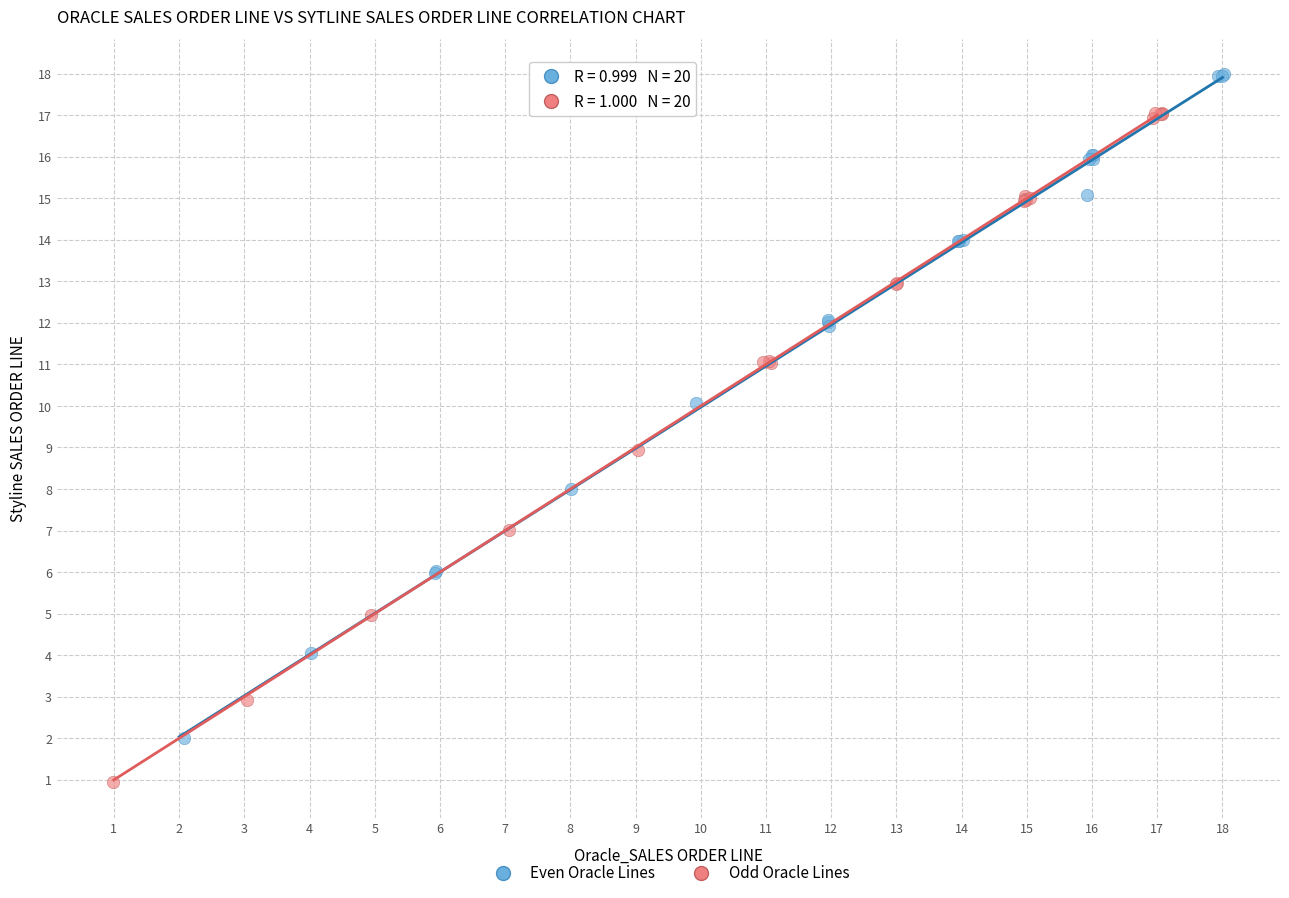

Which series reaches the maximum Y coordinate?

Even Oracle Lines